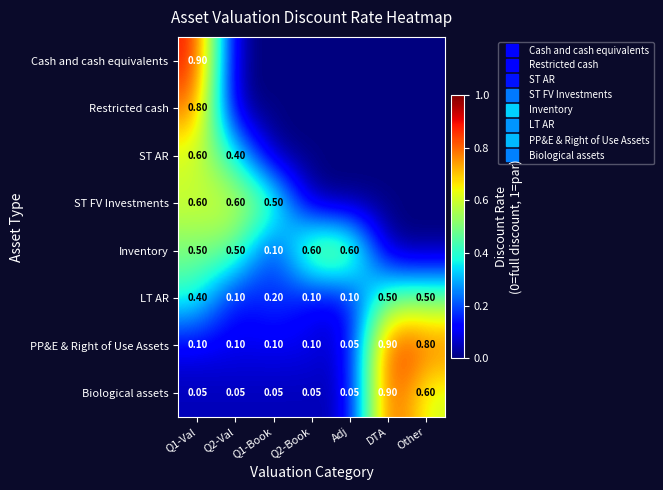

Between DTA and Other, which series saw the biggest shift?

Biological assets